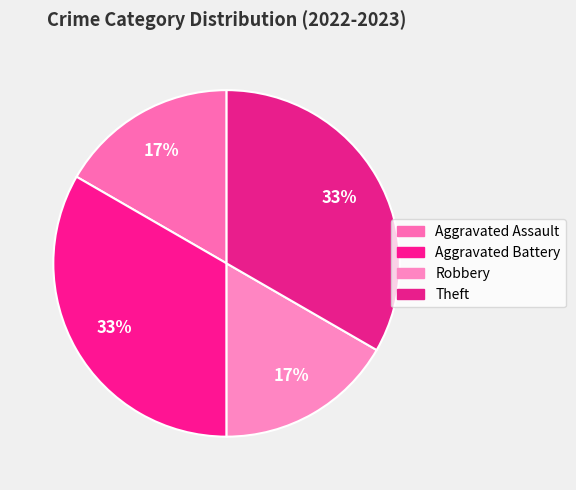

Which slice is the largest?

Aggravated Battery